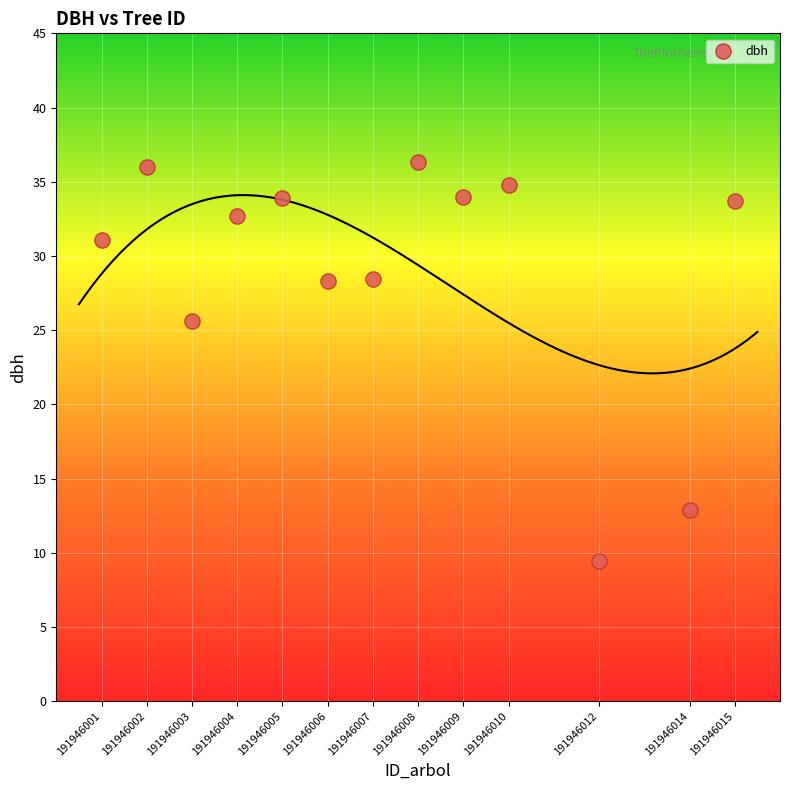

What is the range of X values (max minus min)?

14.0